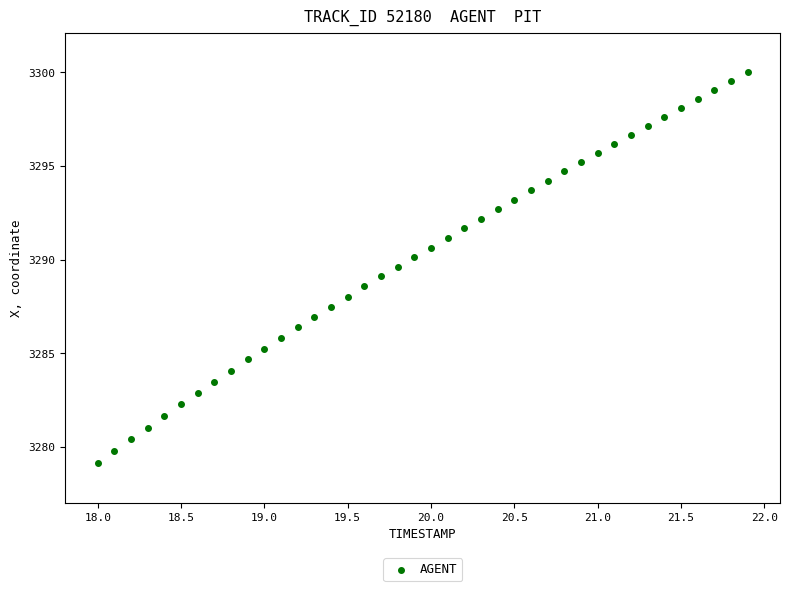

What is the range of Y values (max minus min)?

20.9